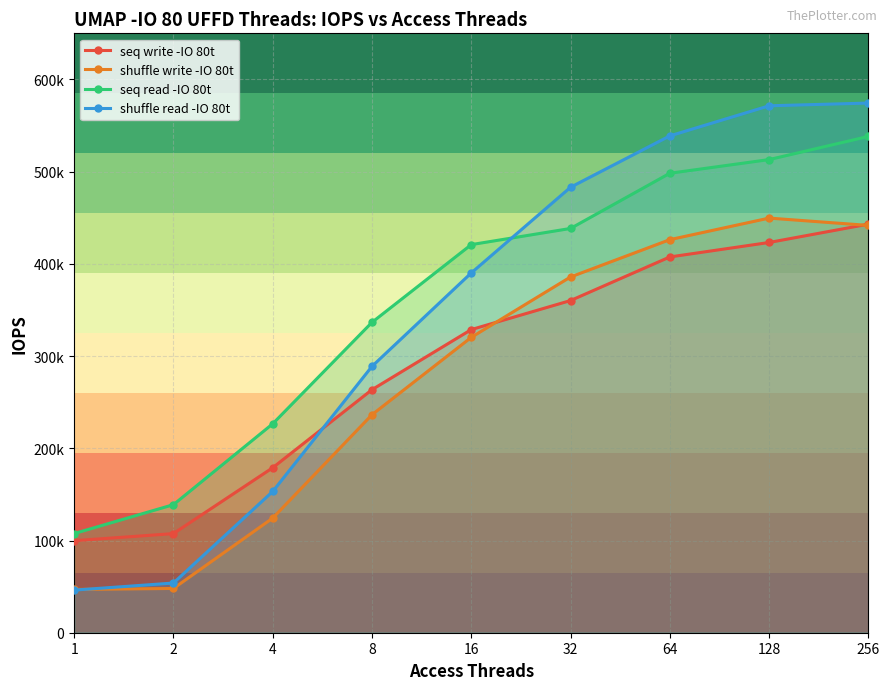

Reading left to right, extract all data points from this chart.

seq write -IO 80t: 1=99790	2=107492	4=178923	8=263574	16=328731	32=360231	64=407498	128=423191	256=443066
shuffle write -IO 80t: 1=46924	2=47994	4=124285	8=236407	16=320307	32=385802	64=426257	128=449640	256=441696
seq read -IO 80t: 1=107538	2=138870	4=226552	8=336587	16=420875	32=438404	64=498257	128=513084	256=538213
shuffle read -IO 80t: 1=46202	2=53888	4=153163	8=288850	16=390168	32=483092	64=538793	128=571429	256=574383